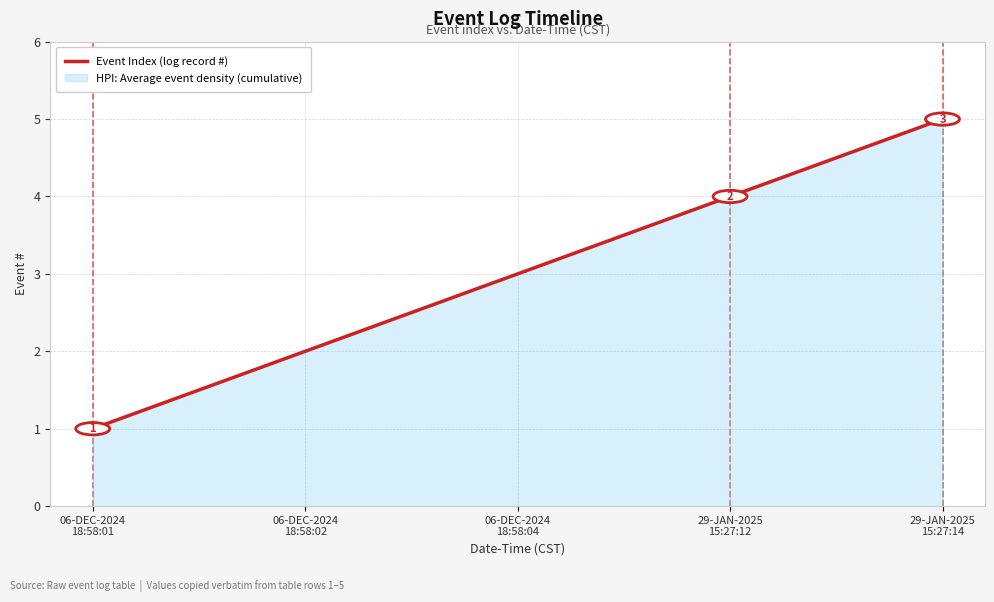

Read the value at 29-JAN-2025
15:27:12.

4